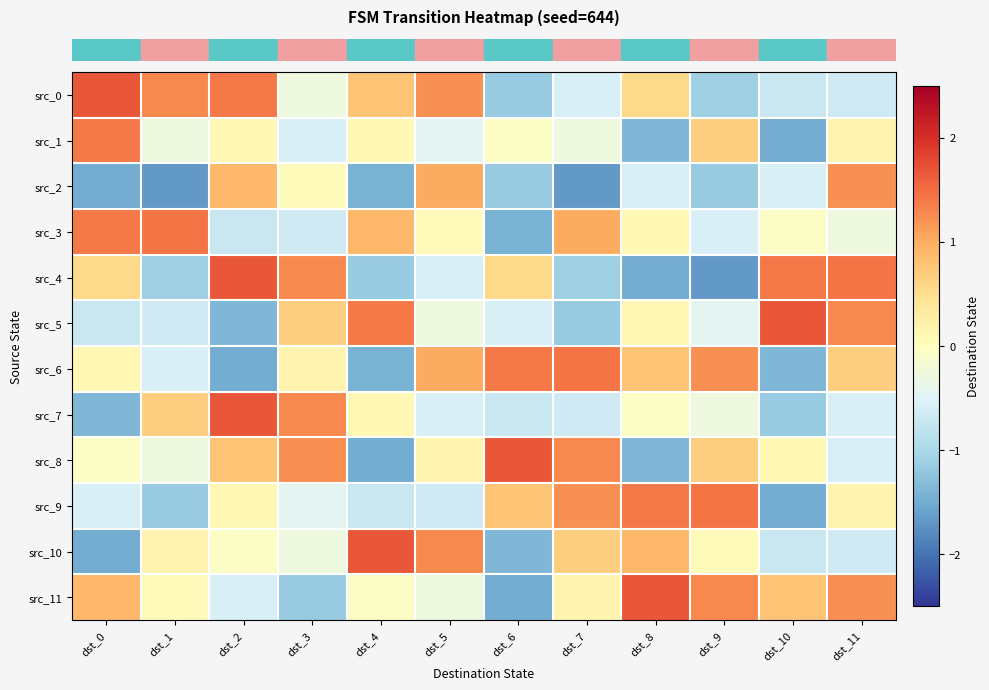

Reading left to right, transcribe all the data shown in this chart.

row_0: dst_0=1.7	dst_1=1.3	dst_2=1.4	dst_3=-0.3	dst_4=0.8	dst_5=1.2	dst_6=-1.2	dst_7=-0.6	dst_8=0.6	dst_9=-1.1	dst_10=-0.7	dst_11=-0.7
row_1: dst_0=1.4	dst_1=-0.3	dst_2=0.1	dst_3=-0.6	dst_4=0.1	dst_5=-0.4	dst_6=-0.1	dst_7=-0.3	dst_8=-1.4	dst_9=0.7	dst_10=-1.5	dst_11=0.2
row_2: dst_0=-1.5	dst_1=-1.7	dst_2=0.9	dst_3=0.1	dst_4=-1.4	dst_5=1.0	dst_6=-1.2	dst_7=-1.7	dst_8=-0.6	dst_9=-1.2	dst_10=-0.6	dst_11=1.2
row_3: dst_0=1.4	dst_1=1.4	dst_2=-0.7	dst_3=-0.7	dst_4=0.9	dst_5=0.1	dst_6=-1.4	dst_7=1.0	dst_8=0.1	dst_9=-0.6	dst_10=-0.1	dst_11=-0.3
row_4: dst_0=0.6	dst_1=-1.1	dst_2=1.7	dst_3=1.3	dst_4=-1.2	dst_5=-0.6	dst_6=0.6	dst_7=-1.1	dst_8=-1.5	dst_9=-1.7	dst_10=1.4	dst_11=1.4
row_5: dst_0=-0.7	dst_1=-0.7	dst_2=-1.4	dst_3=0.7	dst_4=1.4	dst_5=-0.3	dst_6=-0.6	dst_7=-1.2	dst_8=0.1	dst_9=-0.4	dst_10=1.7	dst_11=1.3
row_6: dst_0=0.1	dst_1=-0.6	dst_2=-1.5	dst_3=0.2	dst_4=-1.4	dst_5=1.0	dst_6=1.4	dst_7=1.4	dst_8=0.8	dst_9=1.2	dst_10=-1.4	dst_11=0.7
row_7: dst_0=-1.4	dst_1=0.7	dst_2=1.7	dst_3=1.3	dst_4=0.1	dst_5=-0.6	dst_6=-0.7	dst_7=-0.7	dst_8=-0.1	dst_9=-0.3	dst_10=-1.2	dst_11=-0.6
row_8: dst_0=-0.1	dst_1=-0.3	dst_2=0.8	dst_3=1.2	dst_4=-1.5	dst_5=0.2	dst_6=1.7	dst_7=1.3	dst_8=-1.4	dst_9=0.7	dst_10=0.1	dst_11=-0.6
row_9: dst_0=-0.6	dst_1=-1.2	dst_2=0.1	dst_3=-0.4	dst_4=-0.7	dst_5=-0.7	dst_6=0.8	dst_7=1.2	dst_8=1.4	dst_9=1.4	dst_10=-1.5	dst_11=0.2
row_10: dst_0=-1.5	dst_1=0.2	dst_2=-0.1	dst_3=-0.3	dst_4=1.7	dst_5=1.3	dst_6=-1.4	dst_7=0.7	dst_8=0.9	dst_9=0.1	dst_10=-0.7	dst_11=-0.7
row_11: dst_0=0.9	dst_1=0.1	dst_2=-0.6	dst_3=-1.2	dst_4=-0.1	dst_5=-0.3	dst_6=-1.5	dst_7=0.2	dst_8=1.7	dst_9=1.3	dst_10=0.8	dst_11=1.2